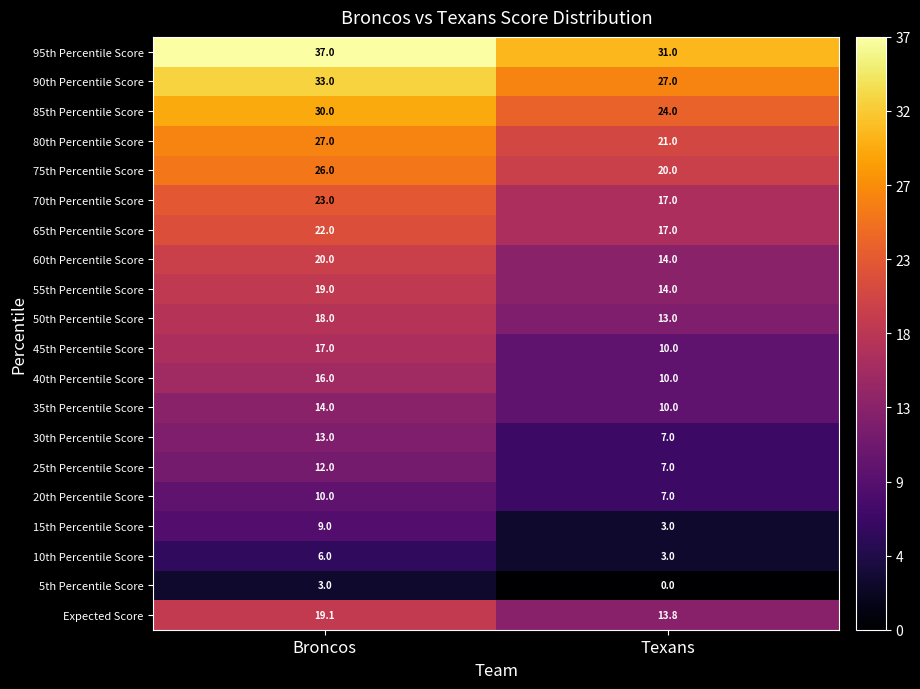

Which series has the largest range (max minus min)?

45th Percentile Score